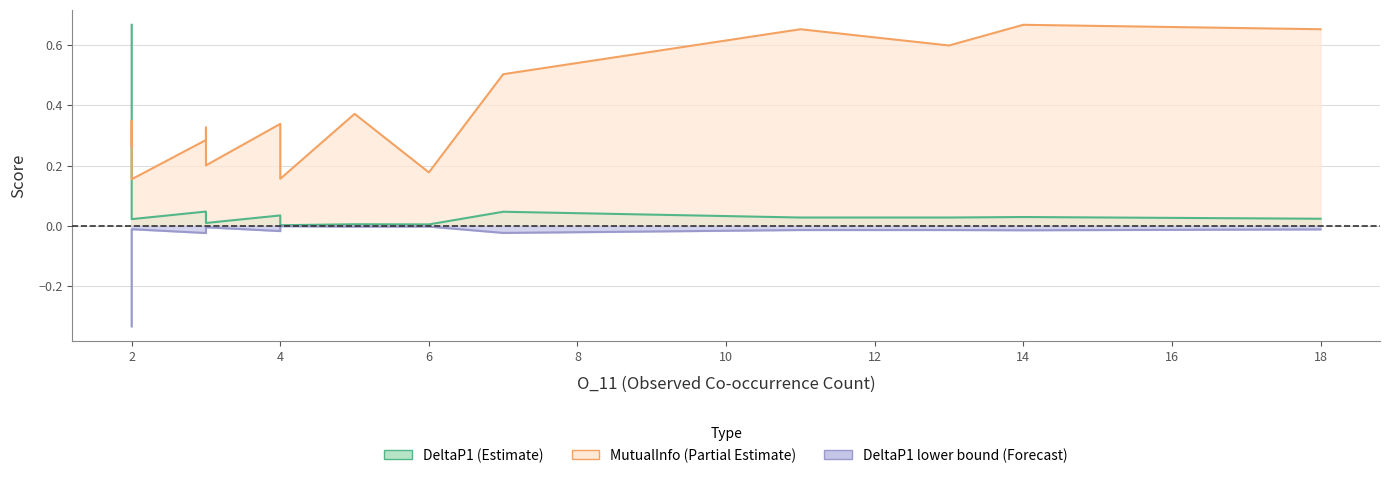

Where is the first local maximum for DeltaP1?

3